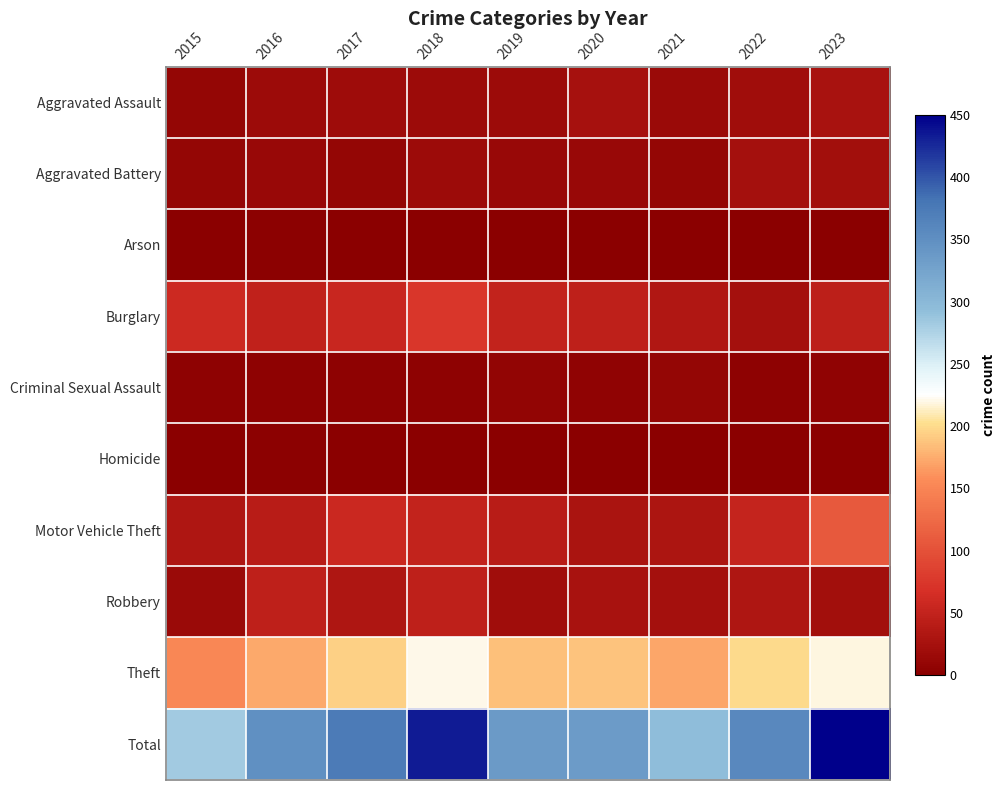

Which series changed the most between 2016 and 2017?

Total